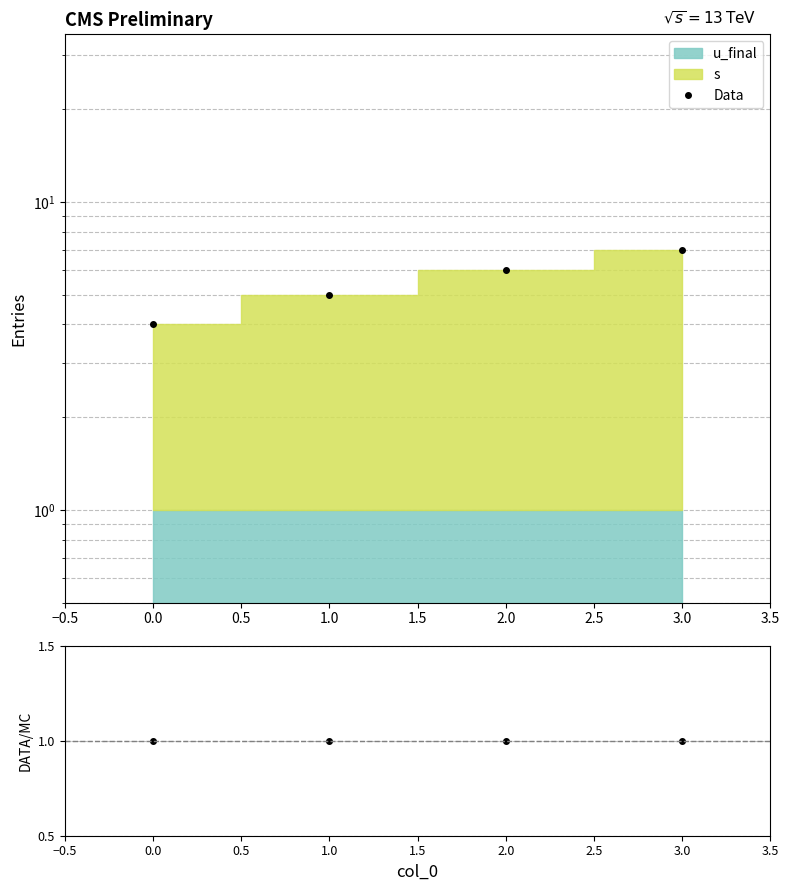

What is the value of the Data/MC point at the 1st from the left?

1